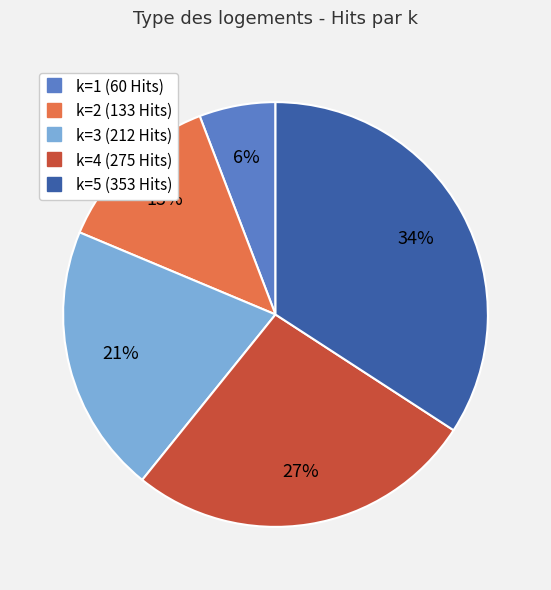

To the nearest percent, what is the average slice percentage?

20%